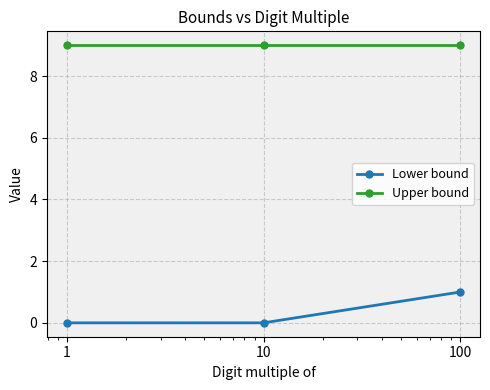

List the series in order of their peak value, highest first.

Upper bound, Lower bound